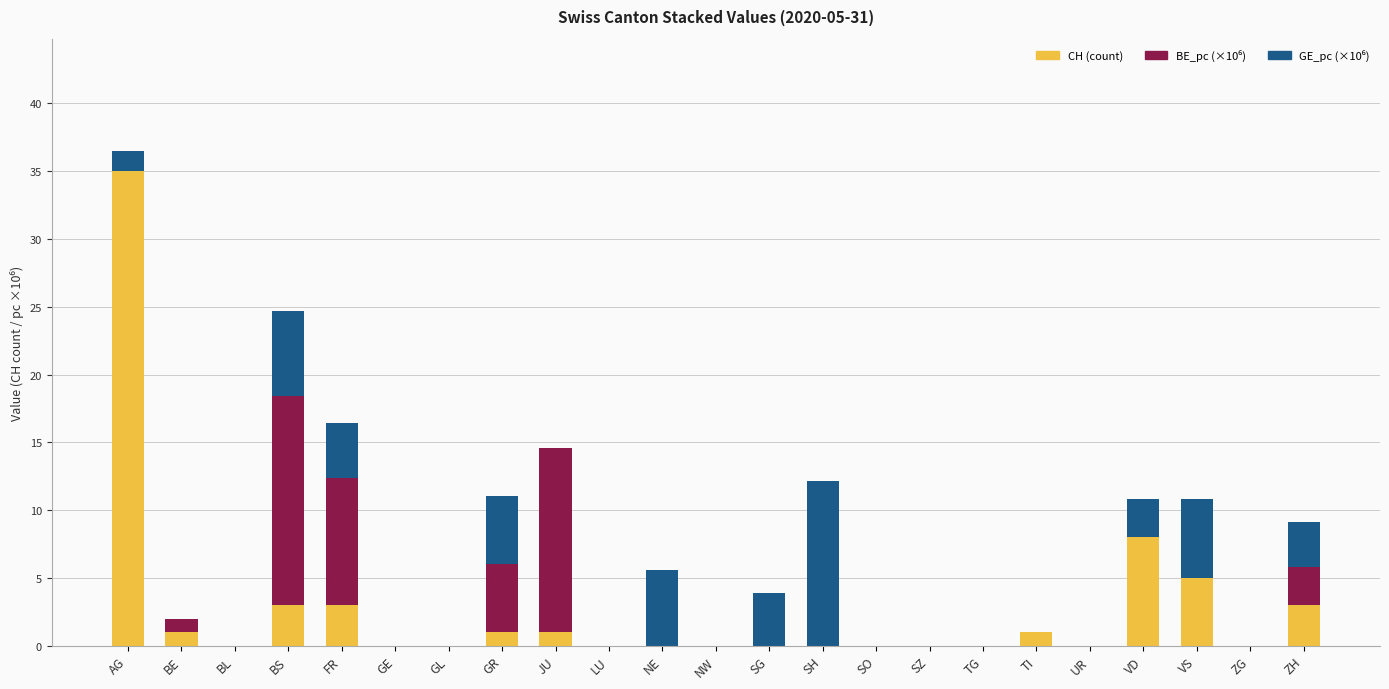

At which category is the sum across all series the highest?

AG